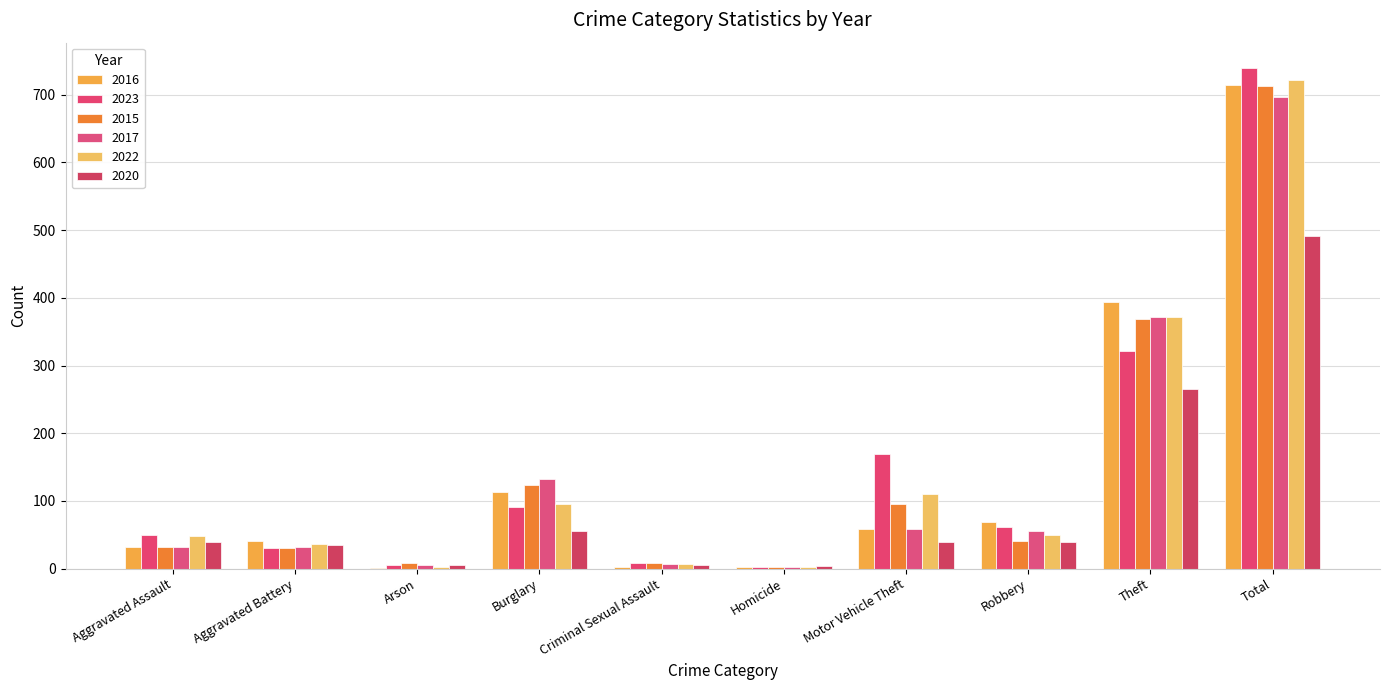

What are all the series names shown in the legend?

2016, 2023, 2015, 2017, 2022, 2020